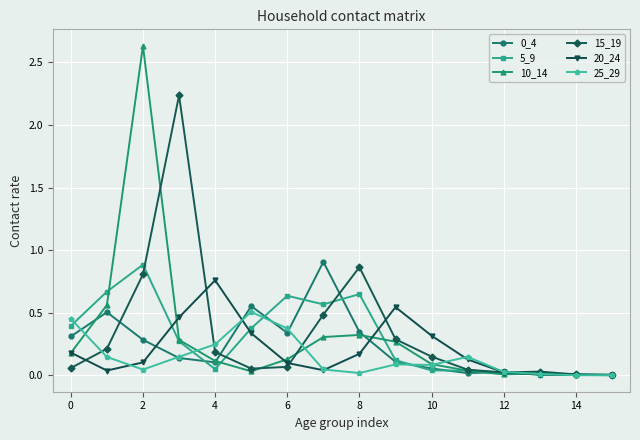

Which series has the largest range (max minus min)?

10_14